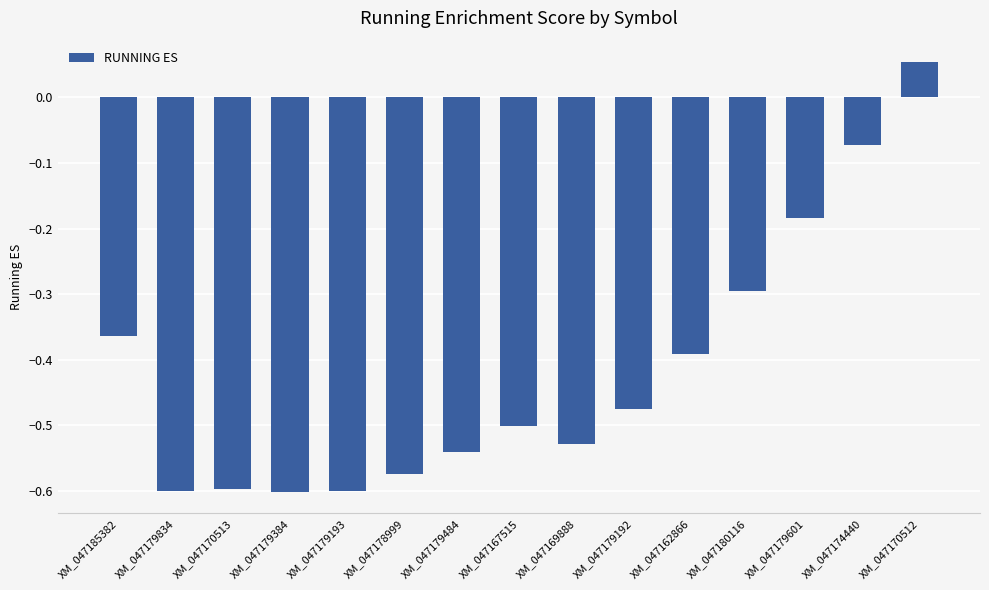

How many values are above zero?

1